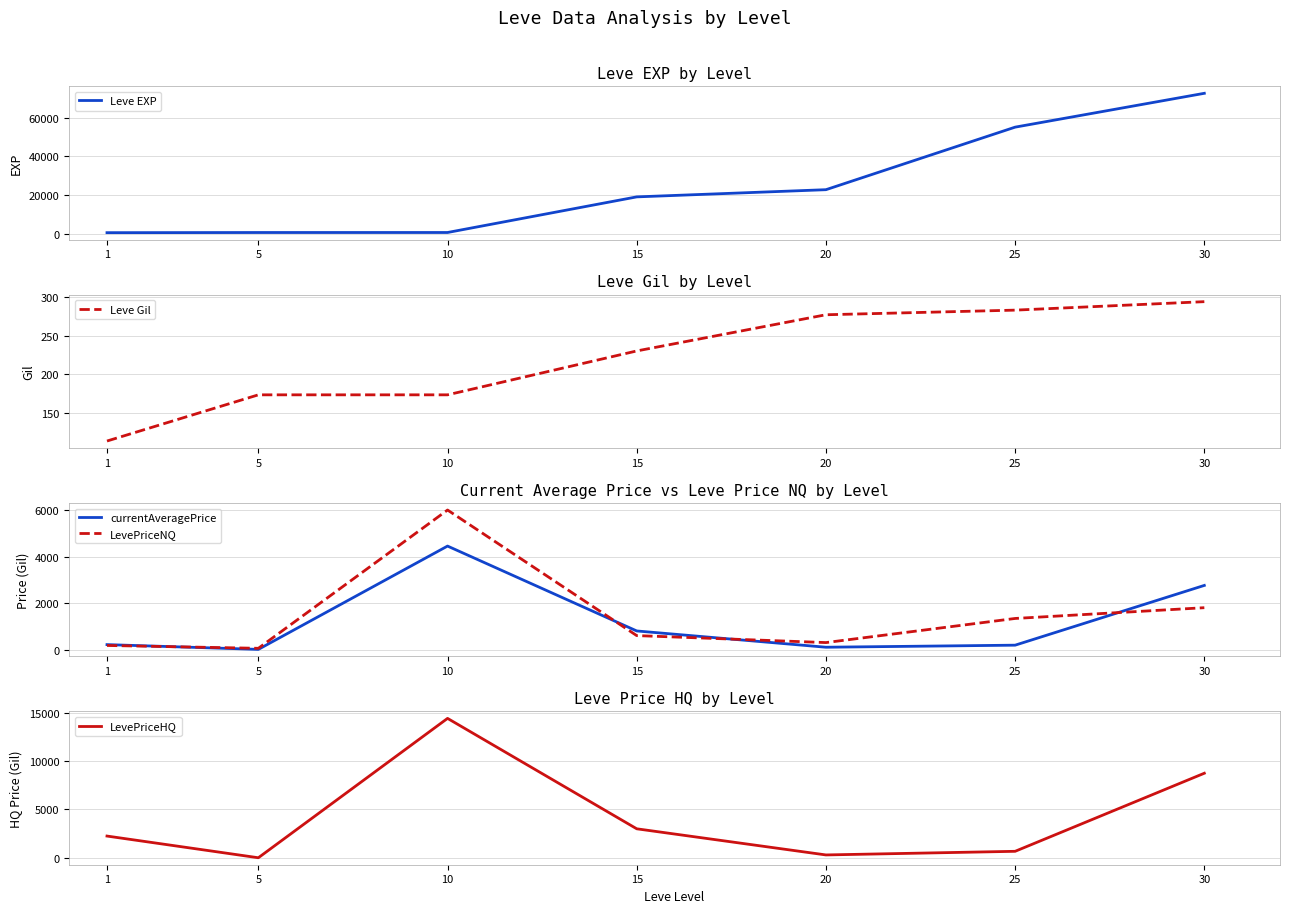

Which has a higher value, 20 or 10?

20